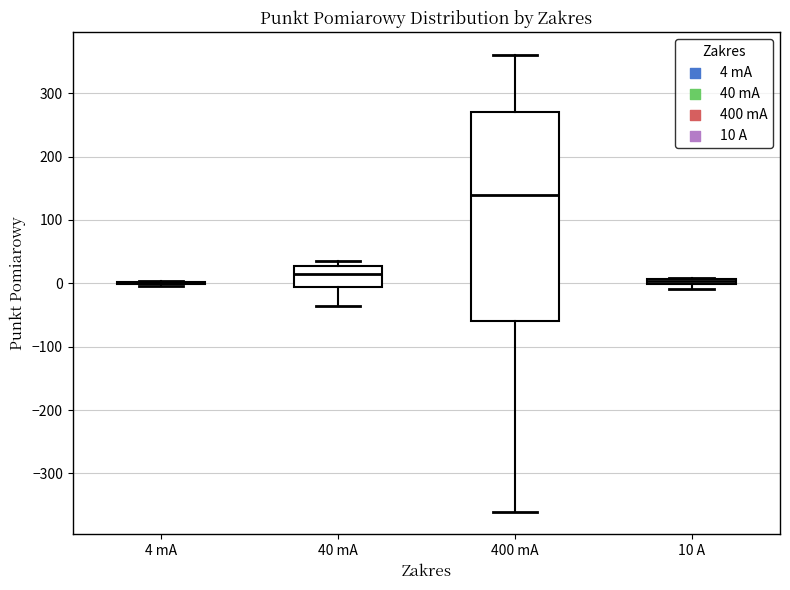

Where does the median line of the box for 400 mA sit on the y-axis? The values are not printed on the chart, so give them approximately, as read against the axis.

140